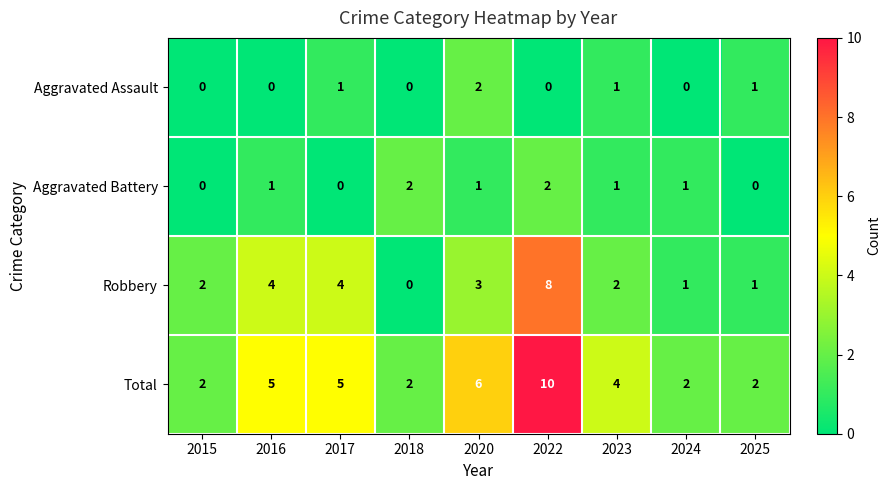

Between 2020 and 2023, which series saw the biggest shift?

Total